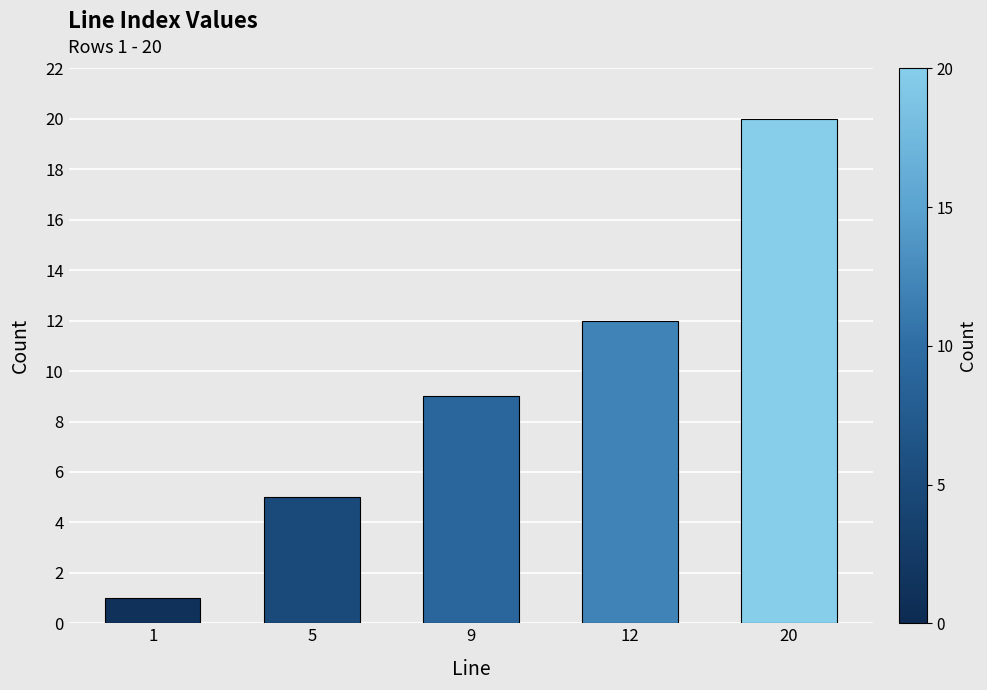

Reading right to left, transcribe all the data shown in this chart.

20	12	9	5	1